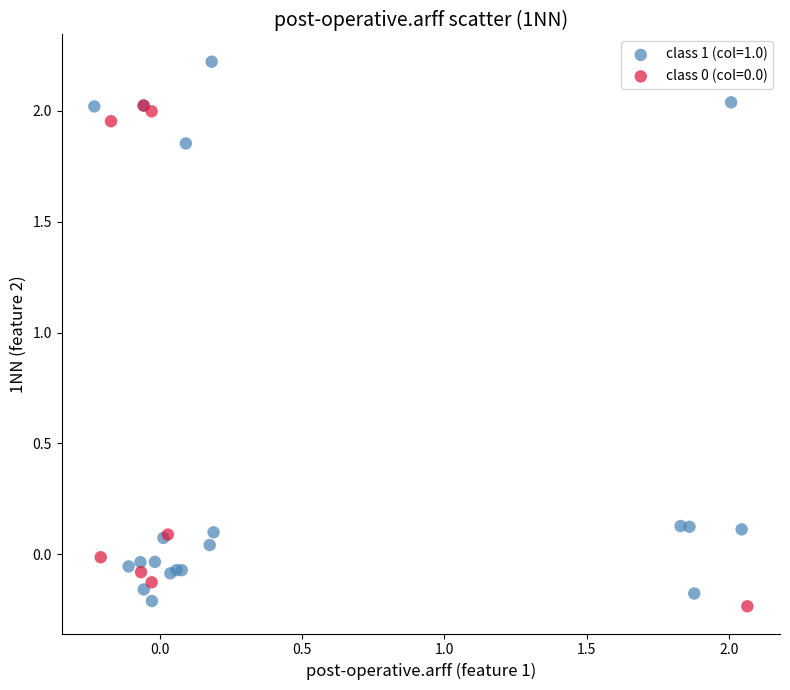

Which series contains the highest Y value?

class 1 (col=1.0)